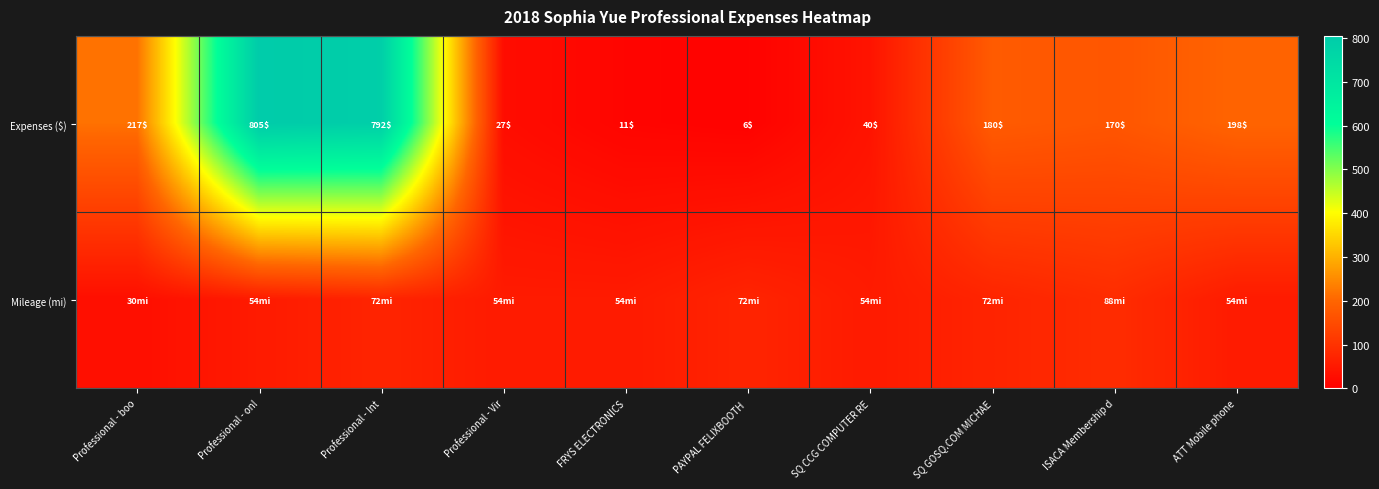

At which label does Expenses ($) reach its minimum?

PAYPAL FELIXBOOTH 